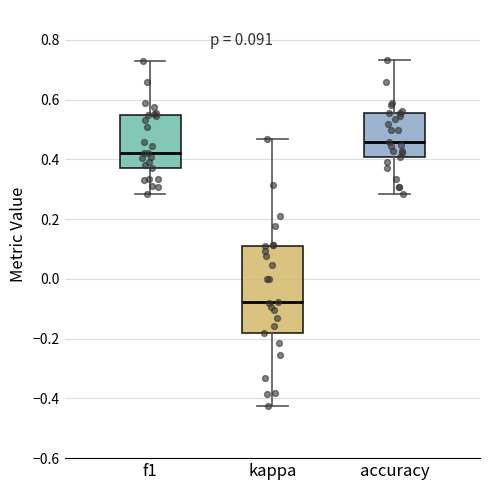

Comparing the boxes themselves (not the whiskers), which one is the tallest?

kappa